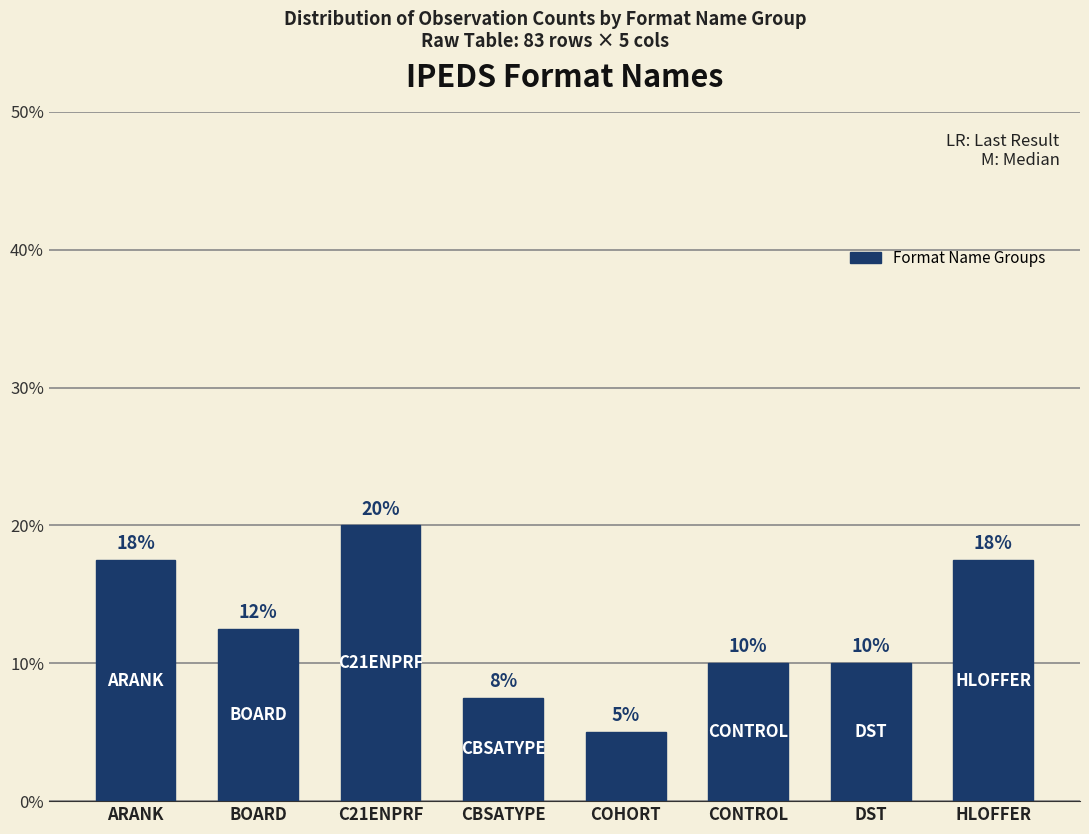

What position from the right is COHORT?

4